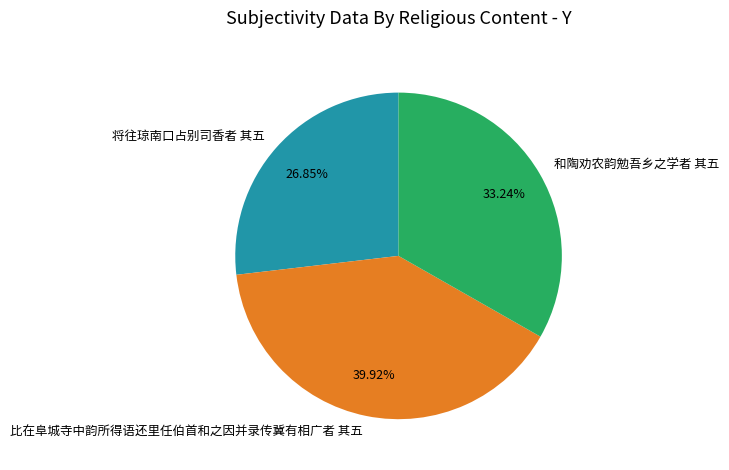

What is the largest slice in the pie chart?

比在阜城寺中韵所得语还里任伯首和之因并录传冀有相广者 其五